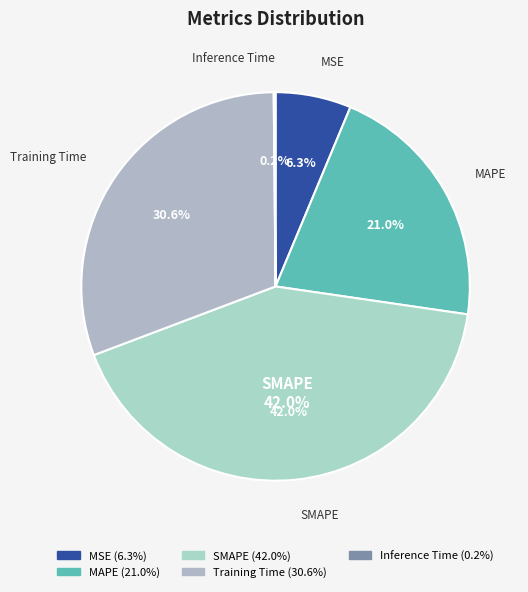

To the nearest percent, what is the difference between the Inference Time and Training Time slice percentages?

30%